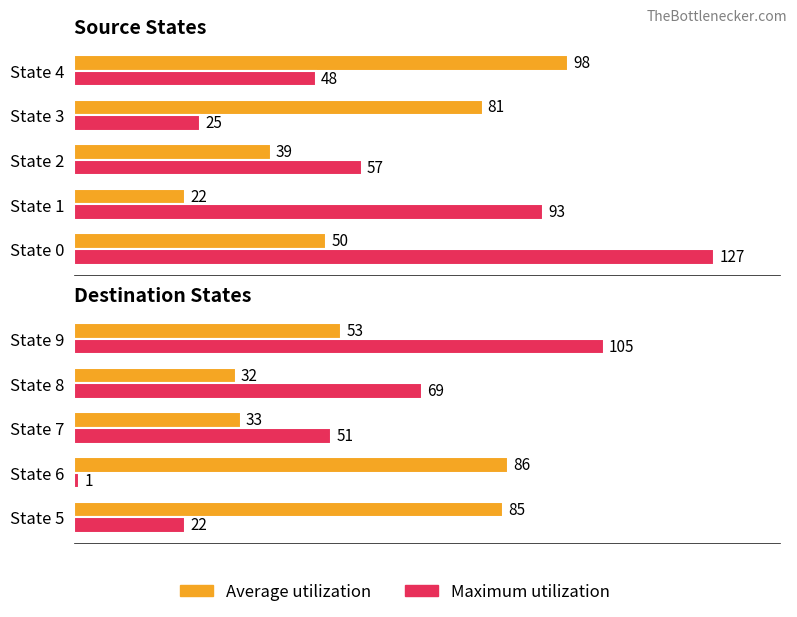

What is the average value of the Average utilization series?

58